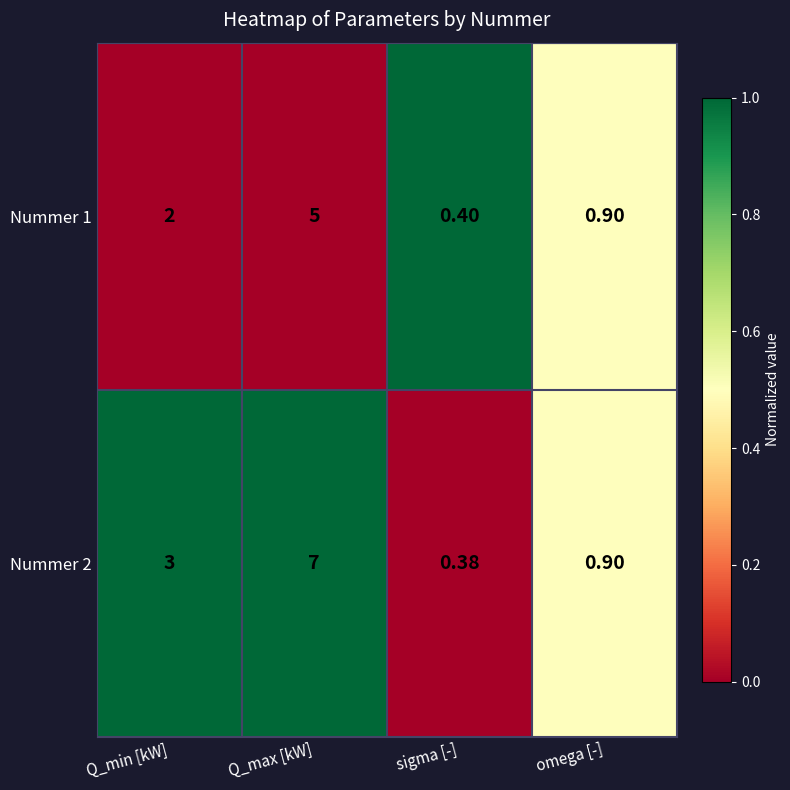

Which label corresponds to the smallest value in the chart?

sigma [-]